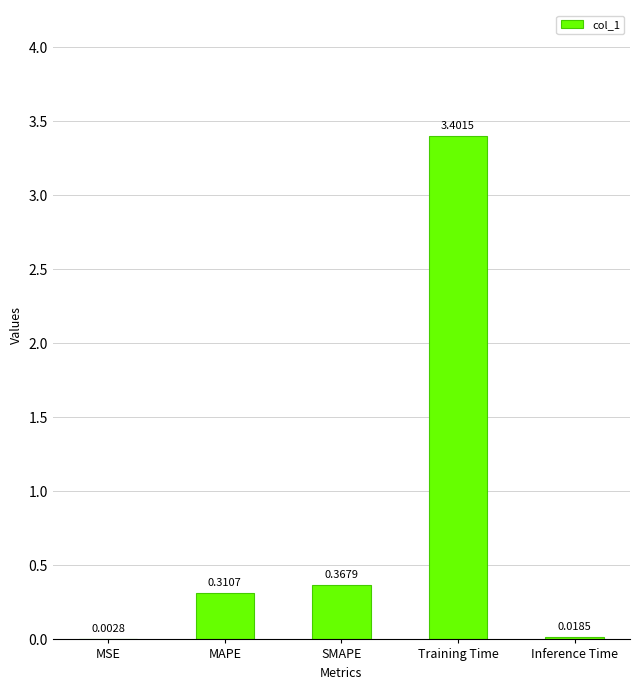

What is the approximate value at Training Time?

3.4